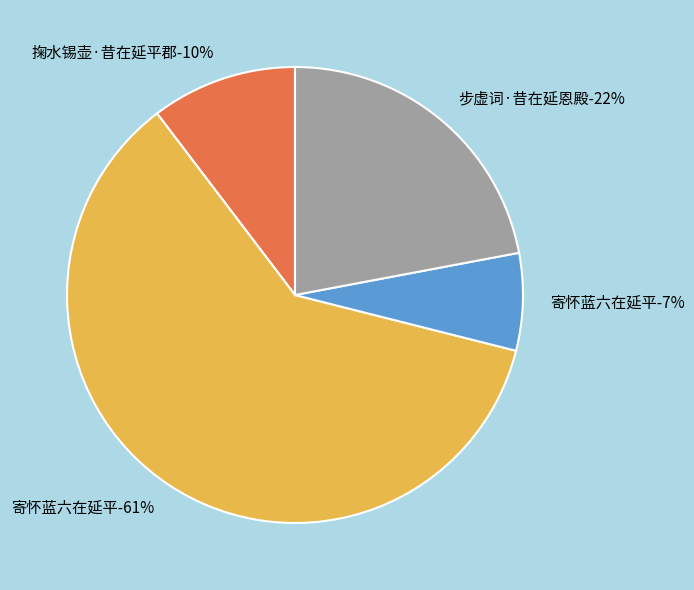

Does any single category account for the majority?

Yes